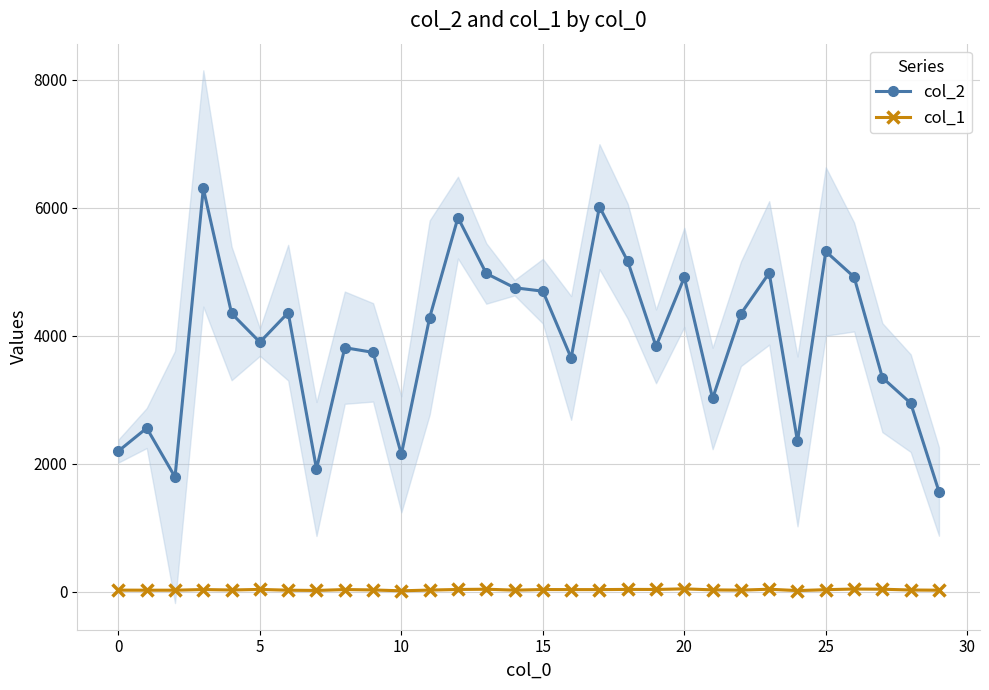

Is the value of col_2 at 25 greater than the value of col_1 at 21?

Yes